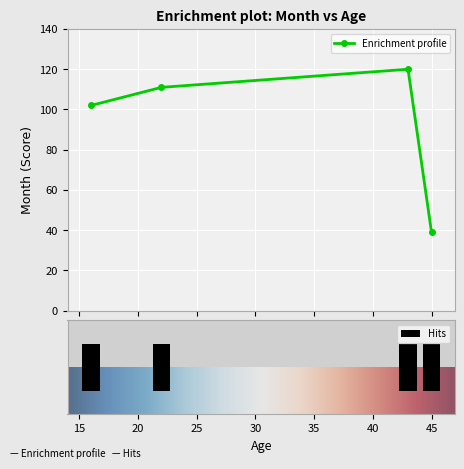

Is it true that the value at 22 is 53?

False